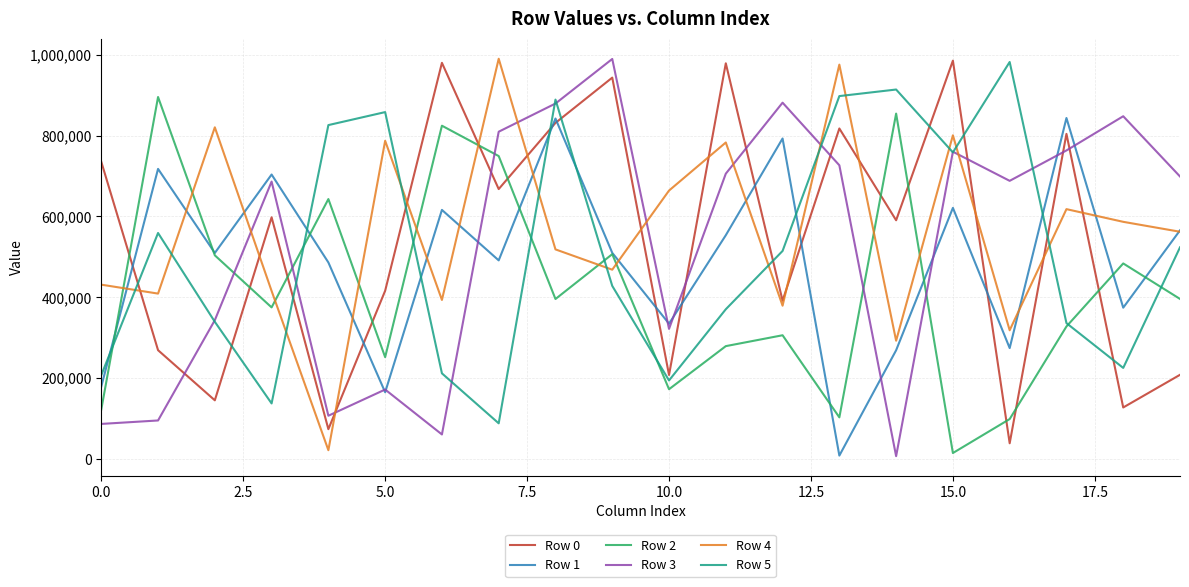

What is the maximum value shown in the chart?

990000